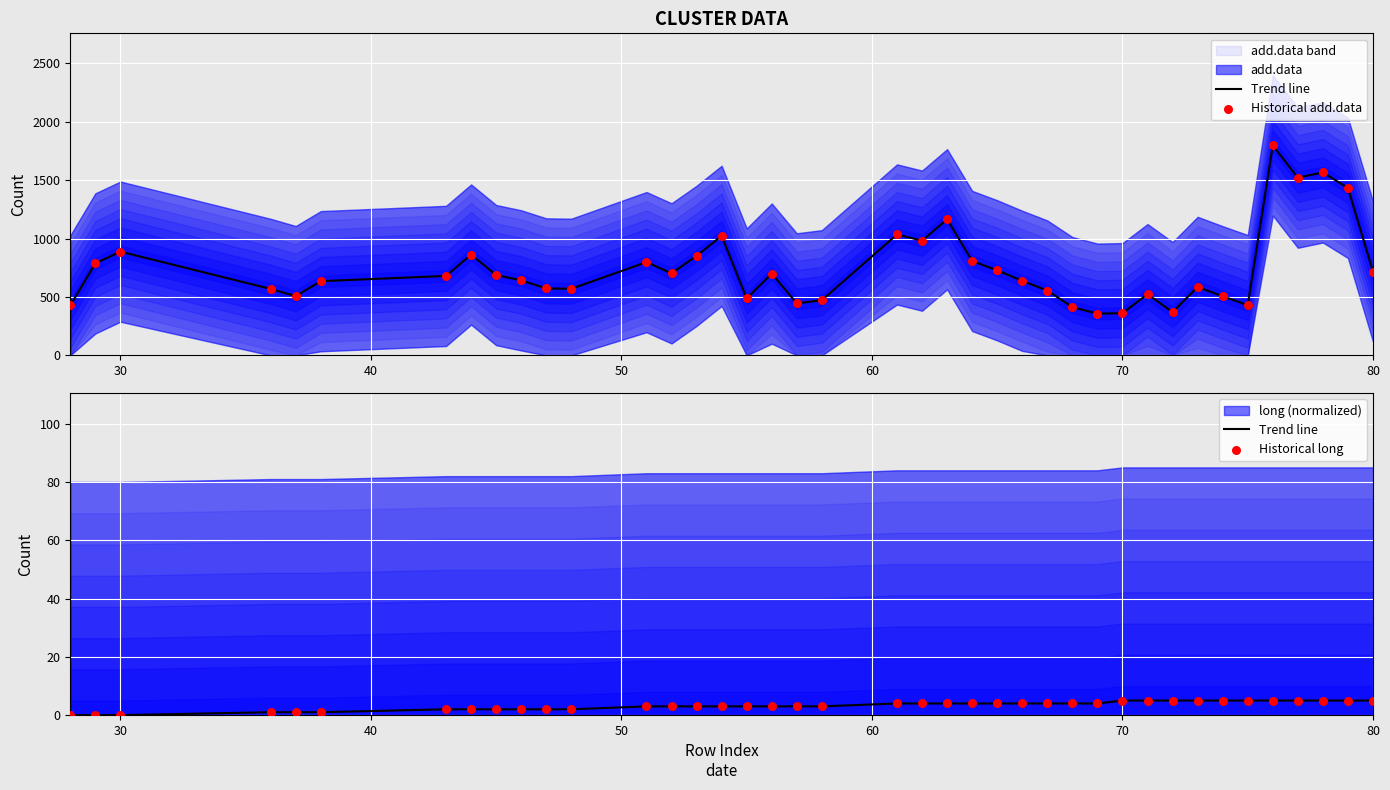

Which series has the largest Y range (max minus min)?

Historical add.data